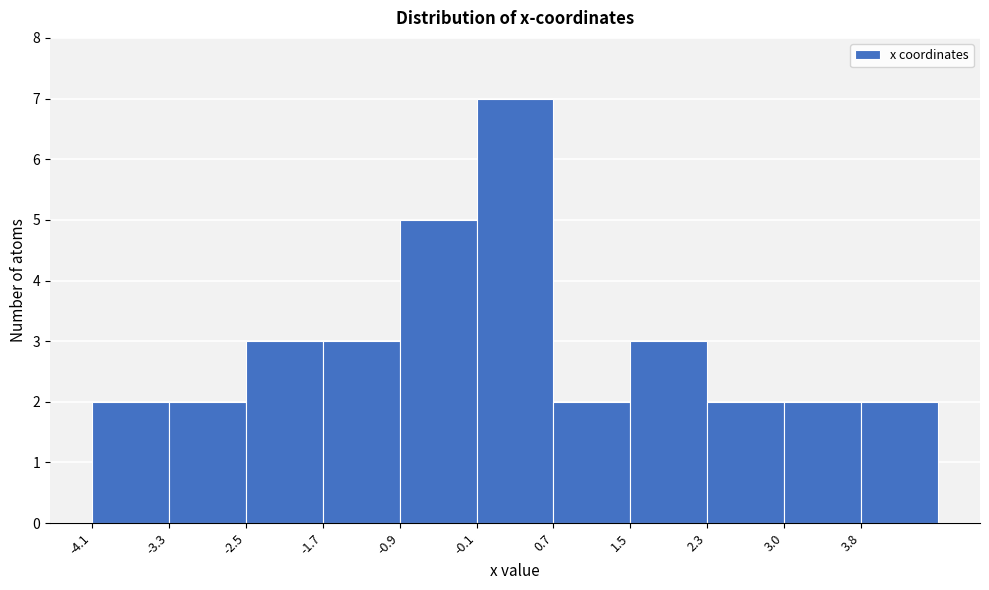

Reading left to right, transcribe this chart: for each bar, give the range it covers on the x-axis and its height. Neither the bar edges nor the heights are printed on the chart, so give them approximately, as read against the axes.

-4.1 to -3.3: 2
-3.3 to -2.5: 2
-2.5 to -1.7: 3
-1.7 to -0.9: 3
-0.9 to -0.1: 5
-0.1 to 0.7: 7
0.7 to 1.5: 2
1.5 to 2.3: 3
2.3 to 3.0: 2
3.0 to 3.8: 2
3.8 to 4.6: 2